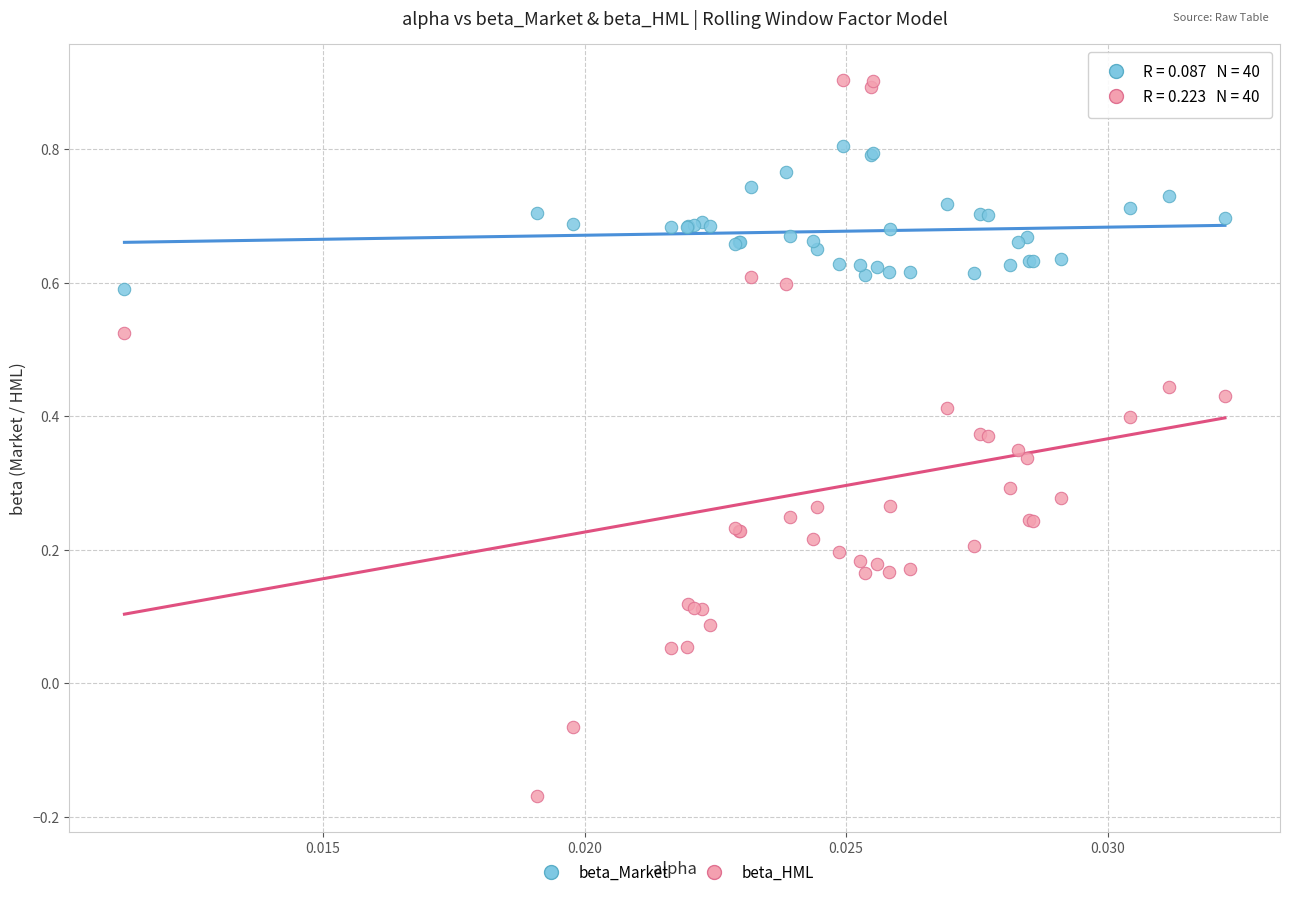

Which series has the largest Y range (max minus min)?

beta_HML